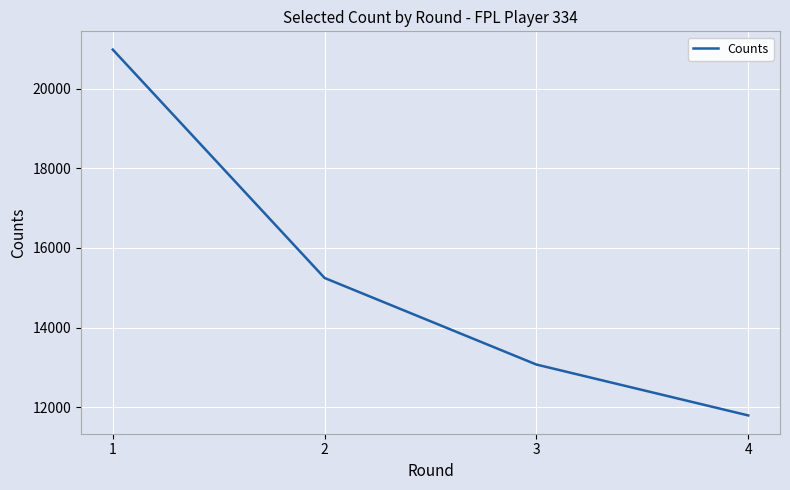

What is the smallest value displayed?

11801